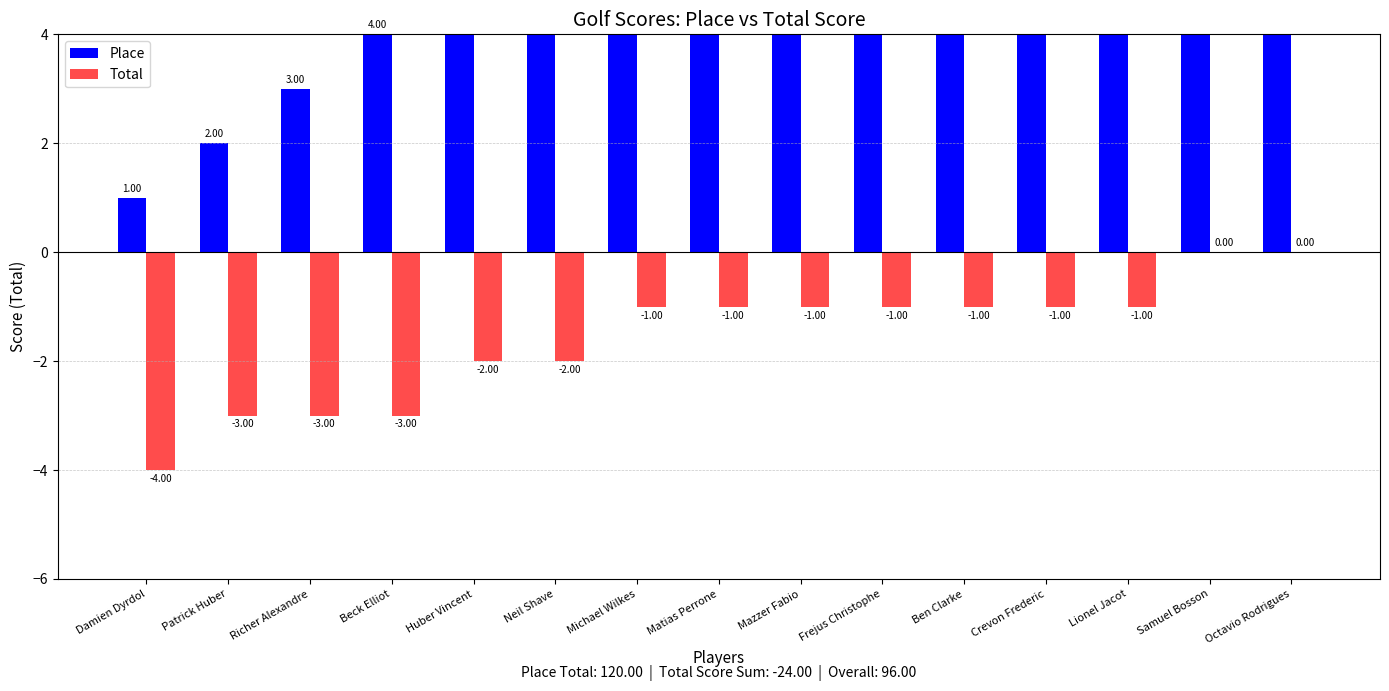

At which label is Total closest to -2?

Huber Vincent